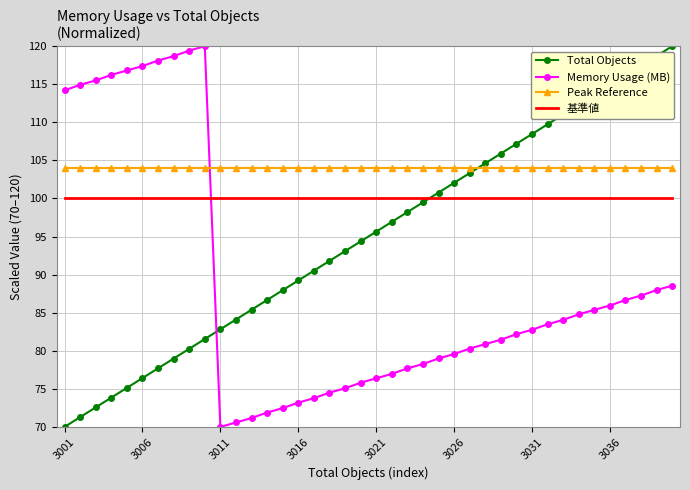

What is the lowest value of the 基準値 series?

100.0